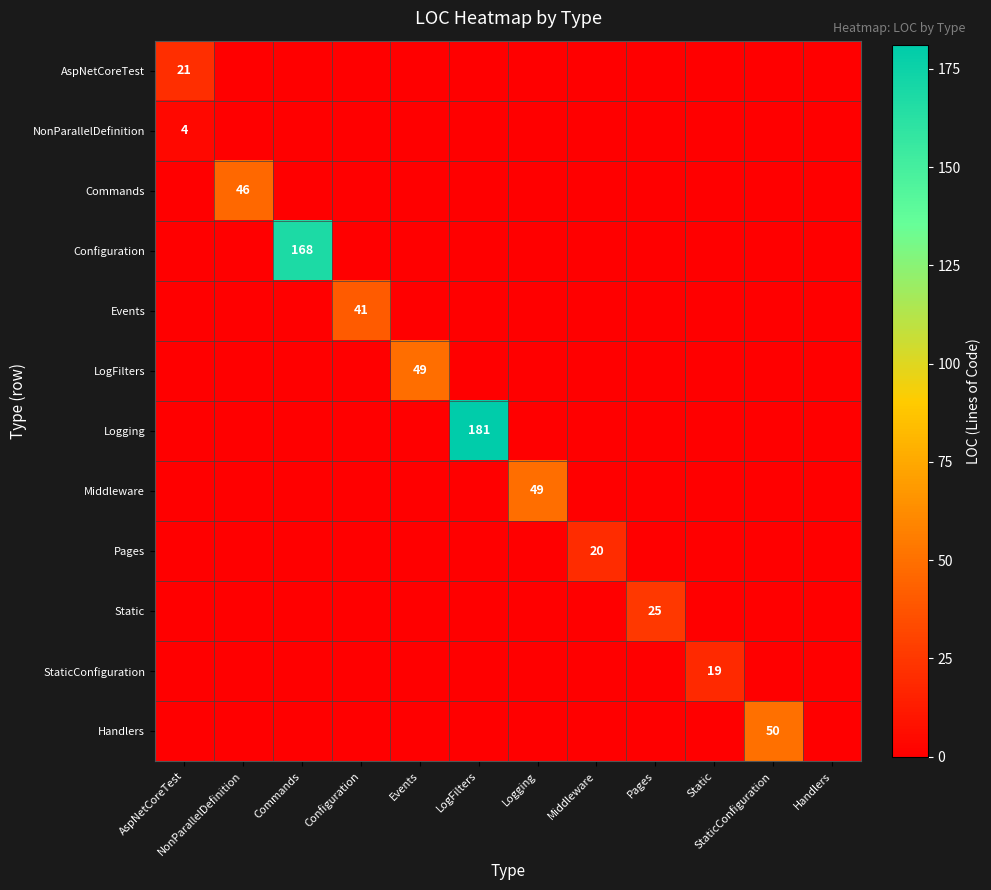

How many series are shown in this chart?

12